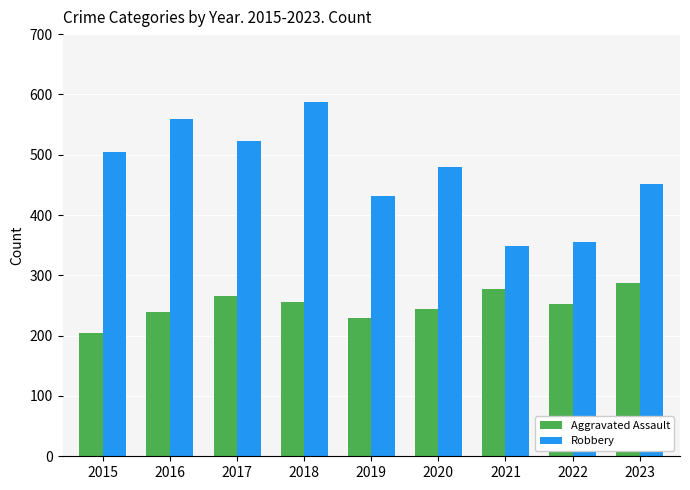

Are the bars grouped side by side (vs. stacked)?

Yes